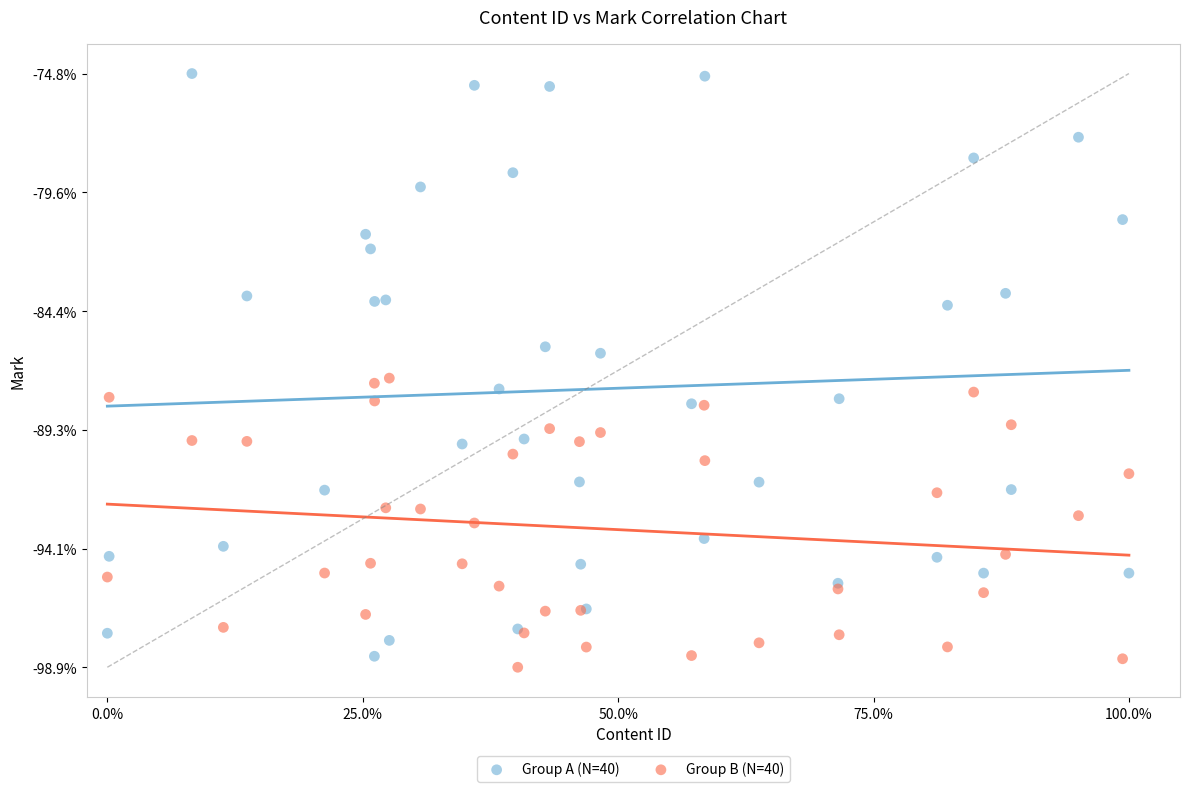

Which series reaches the maximum Y coordinate?

Group A (N=40)